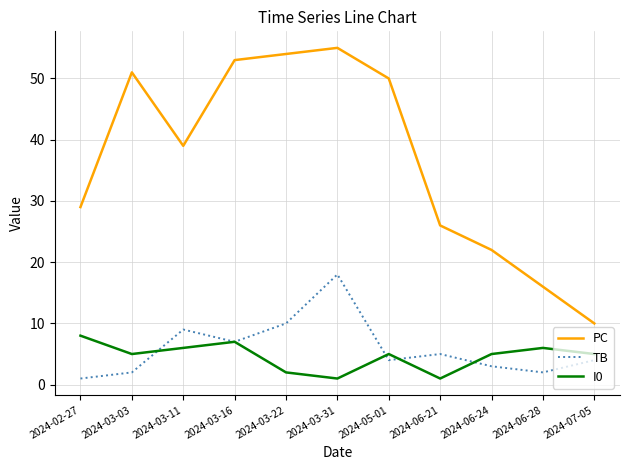

What is the sum of all TB values?

65